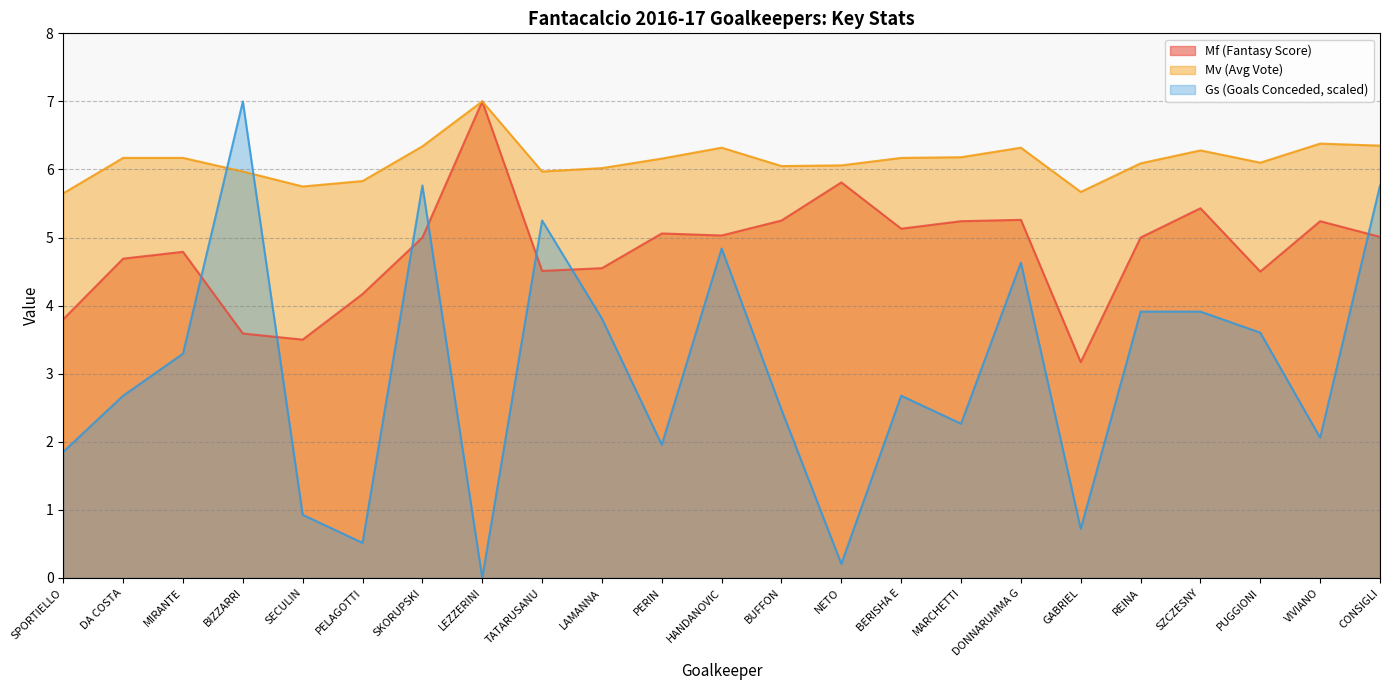

What position from the left is SECULIN?

5